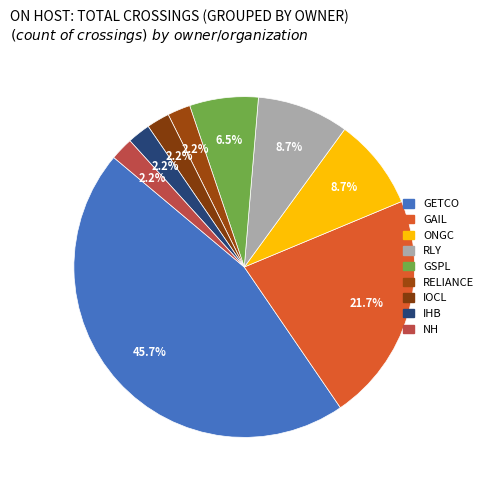

Which category has the smallest portion of the pie?

IOCL